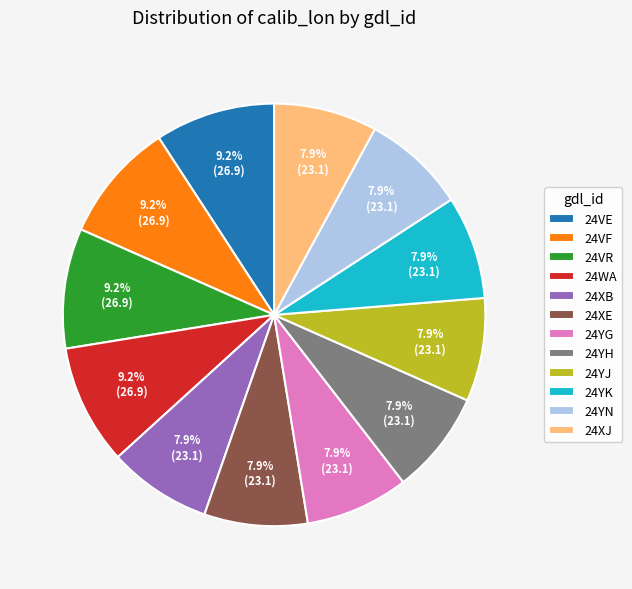

Does 24VF account for over 50% of the chart?

No